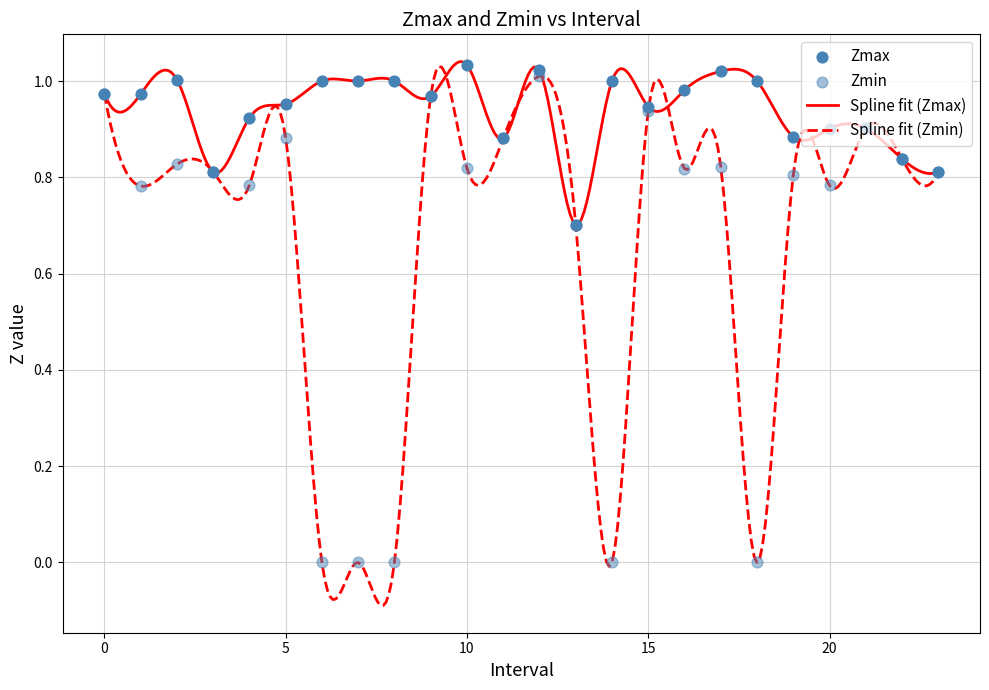

Which series has the largest total across all categories?

Spline fit (Zmax)